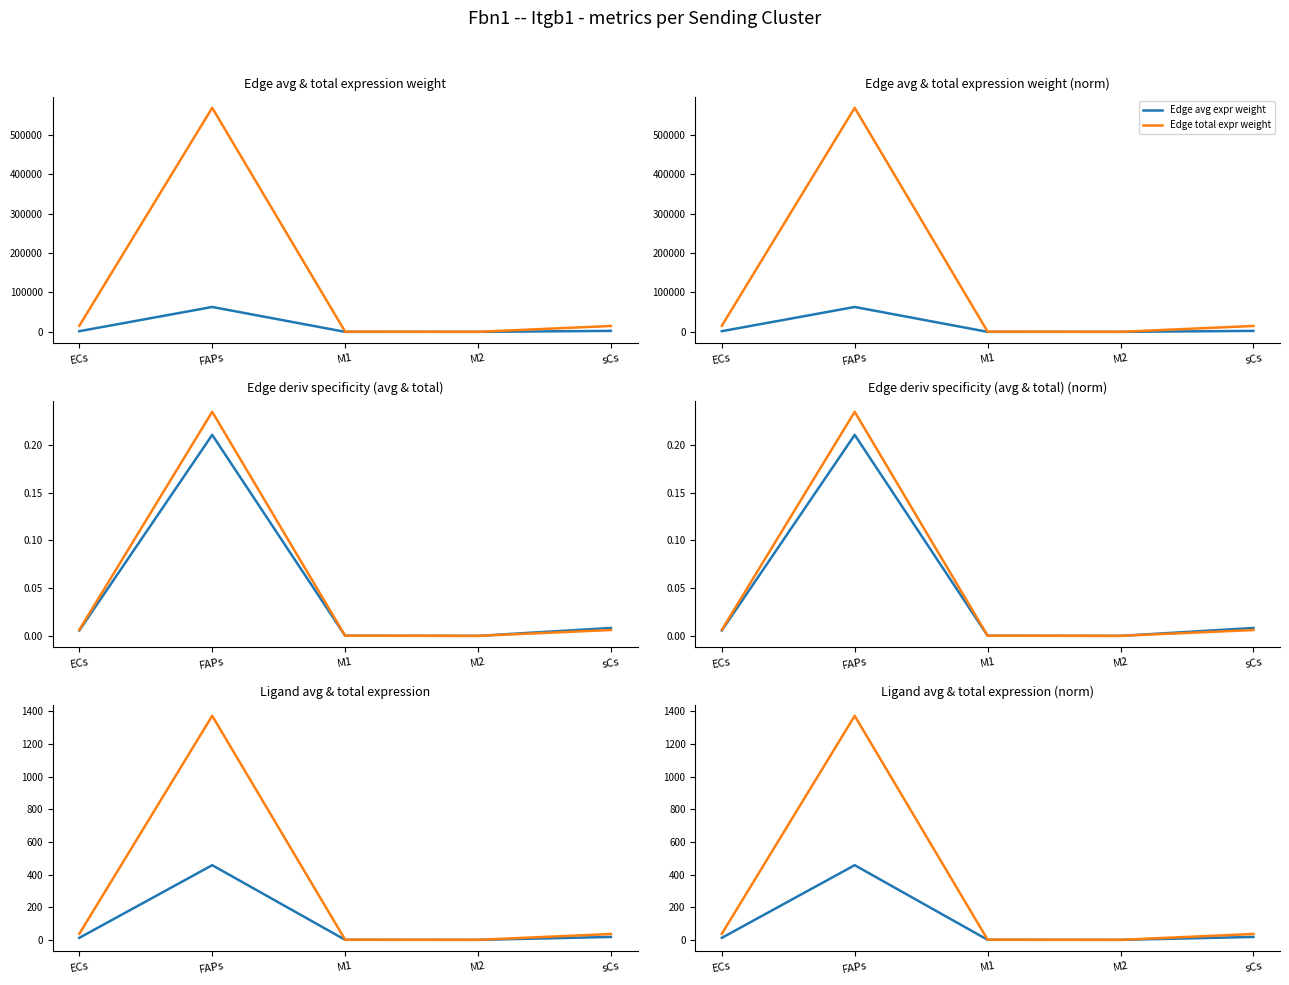

Rank the series by their maximum value, from lowest to highest.

Edge avg expr deriv spec, Edge total expr deriv spec, Ligand avg expr value, Ligand total expr value, Edge avg expr weight, Edge total expr weight